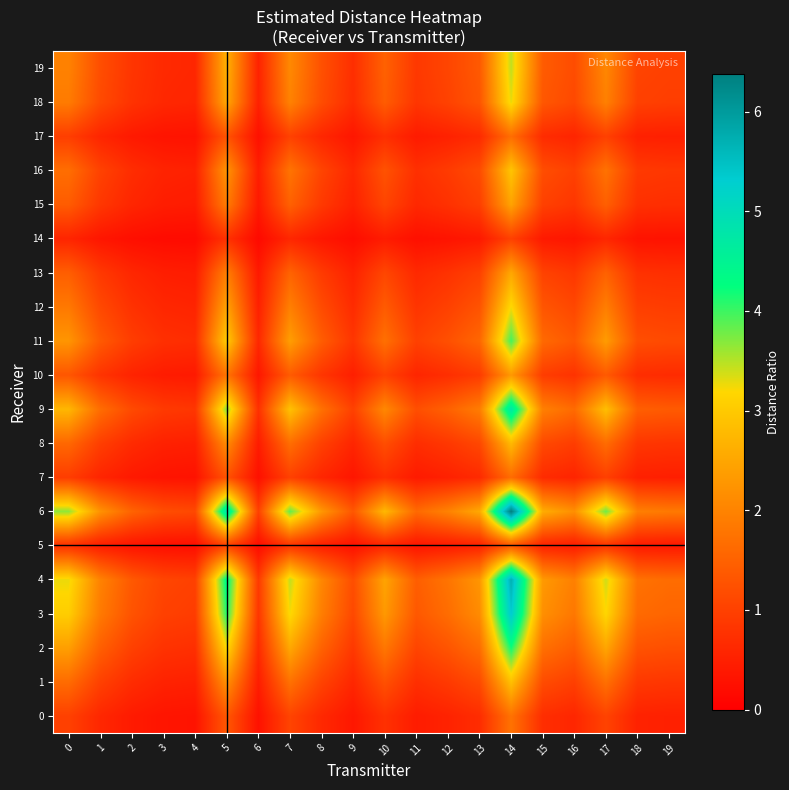

At how many categories does at least one series exceed 4?

2